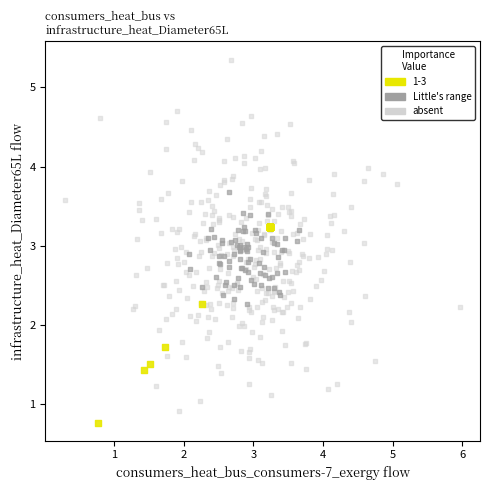

Which series has the largest Y range (max minus min)?

absent